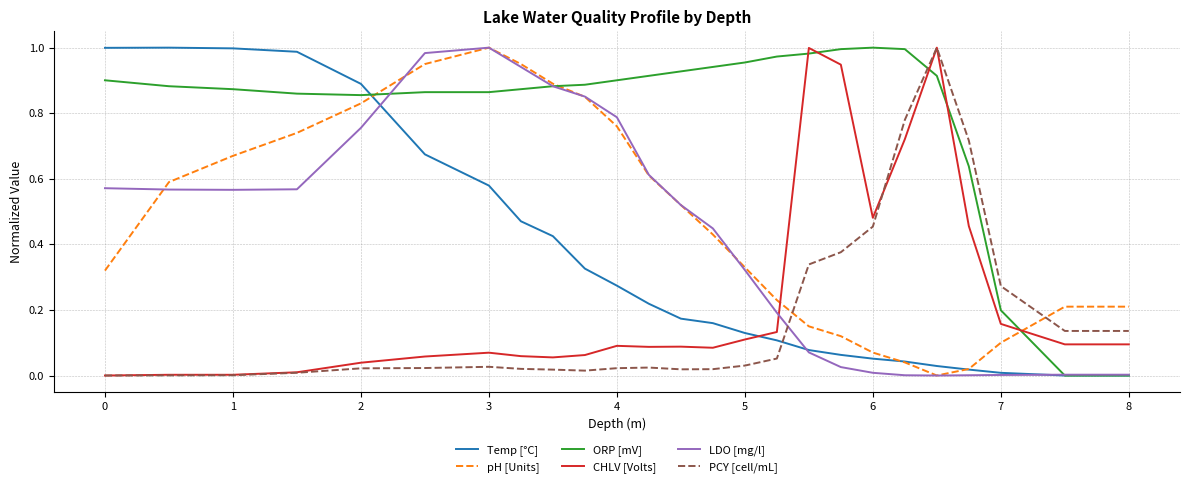

Which series has the largest total across all categories?

ORP [mV]